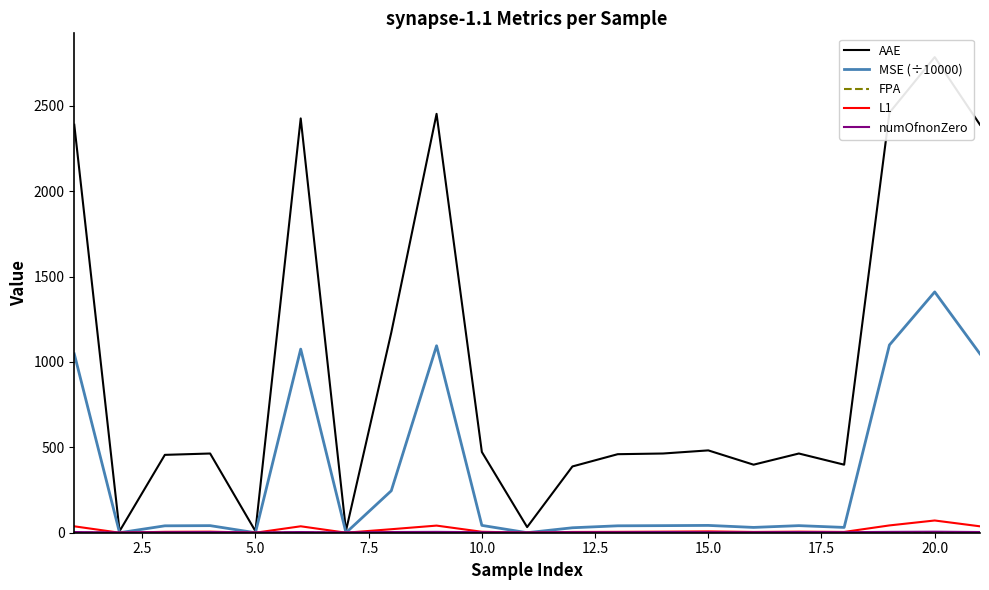

What is the highest value of the MSE (÷10000) series?

1410.1